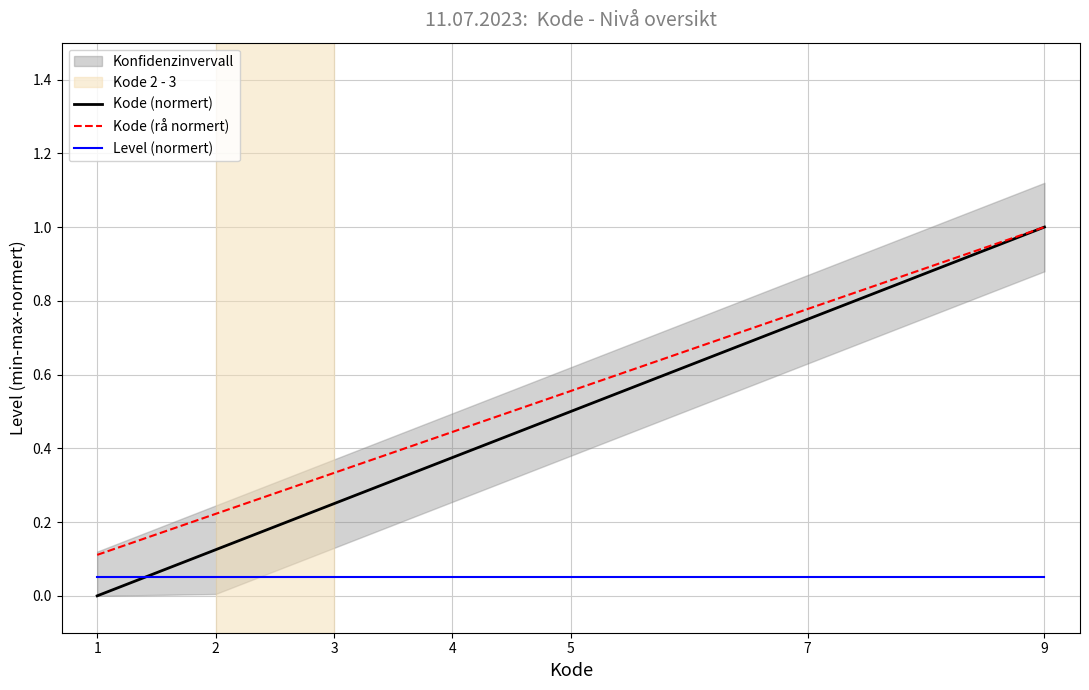

What is the total value across all series at 5?

1.1